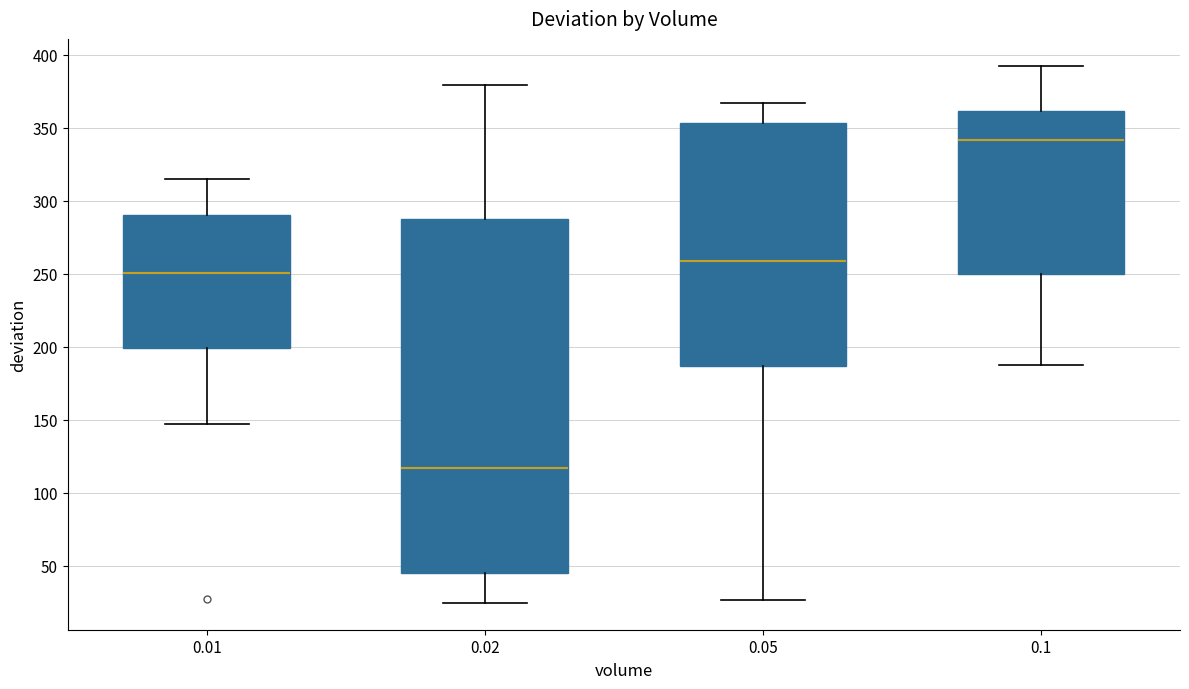

Reading left to right, read every box against the y-axis: the position of its median line, the range the box covers, and the ends of its whiskers. The values are not printed on the chart, so give them approximately, as read against the axis.

0.01: median 250, box 200 to 290, whiskers 145 to 315
0.02: median 115, box 45 to 285, whiskers 25 to 380
0.05: median 260, box 185 to 355, whiskers 25 to 365
0.1: median 340, box 250 to 360, whiskers 185 to 390